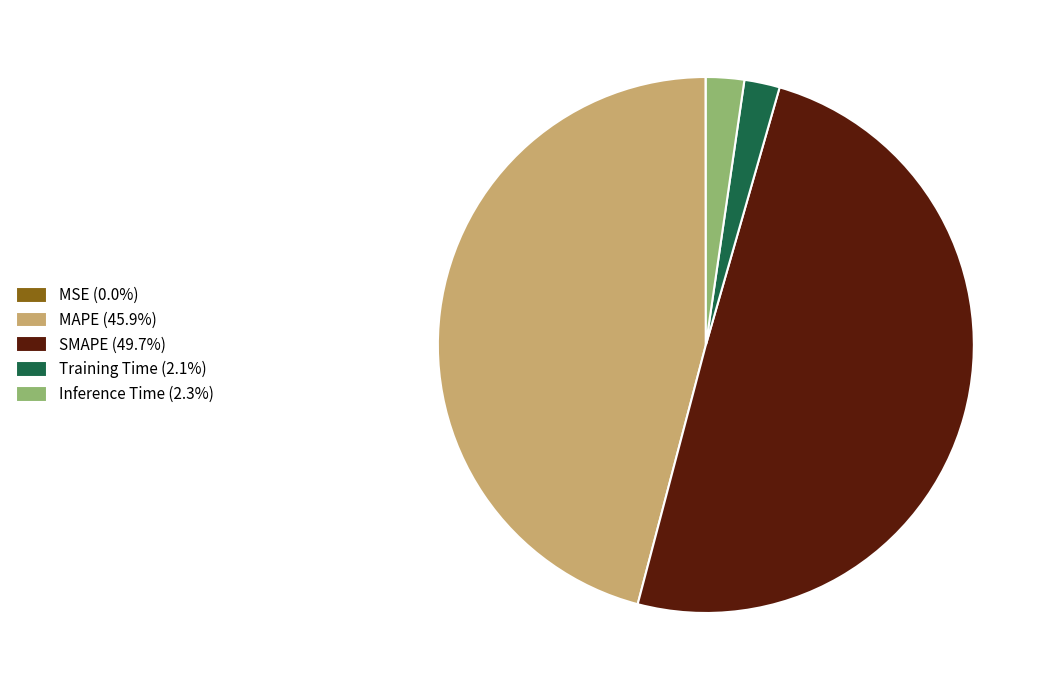

Is the sum of SMAPE (49.7%) and MAPE (45.9%) greater than half?

Yes